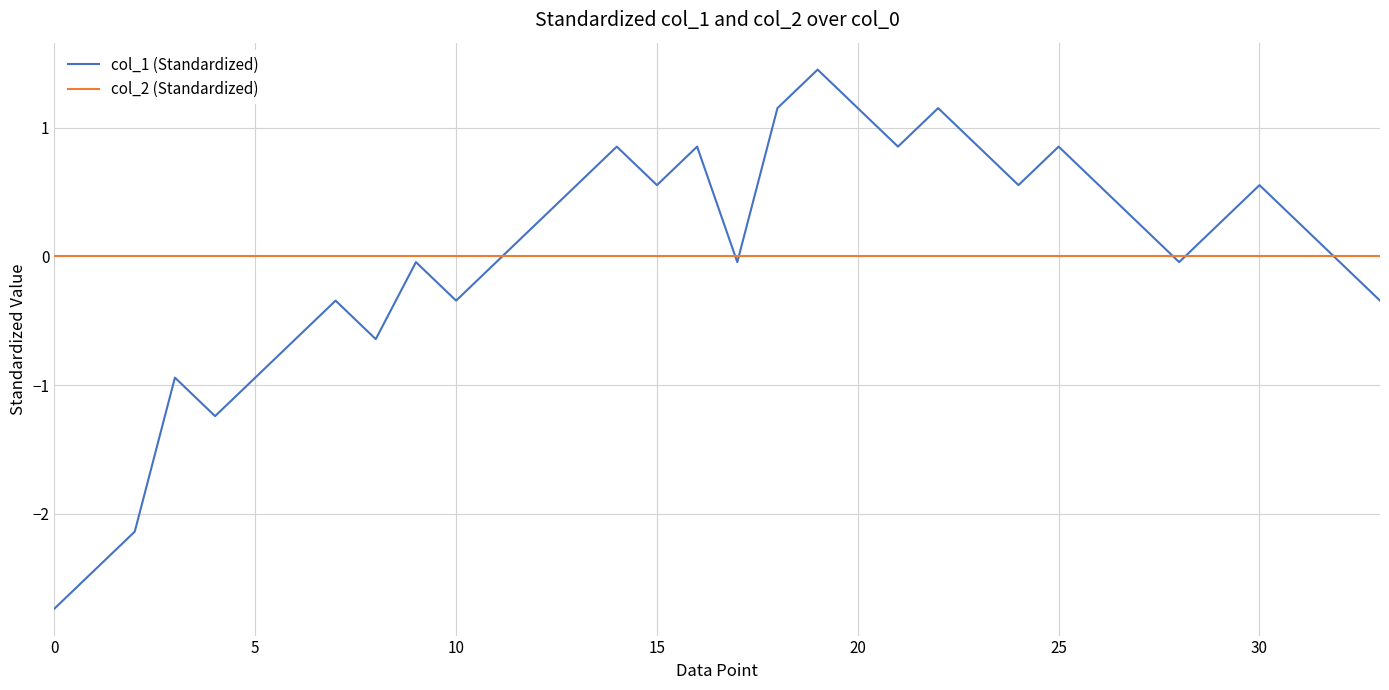

How many negative values does the col_1 (Standardized) series have?

16